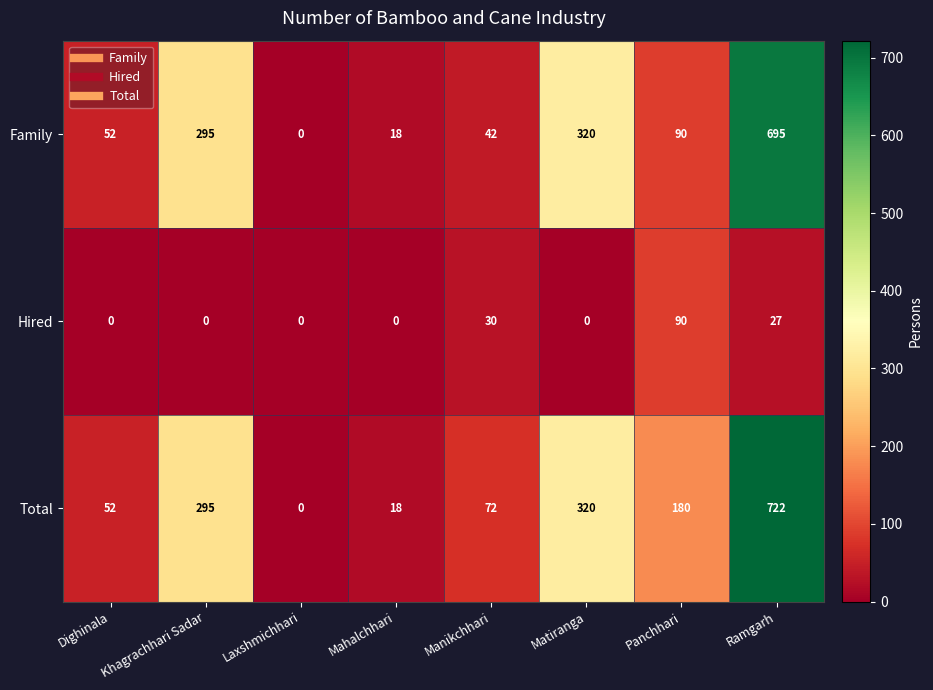

What is the maximum value shown in the chart?

722